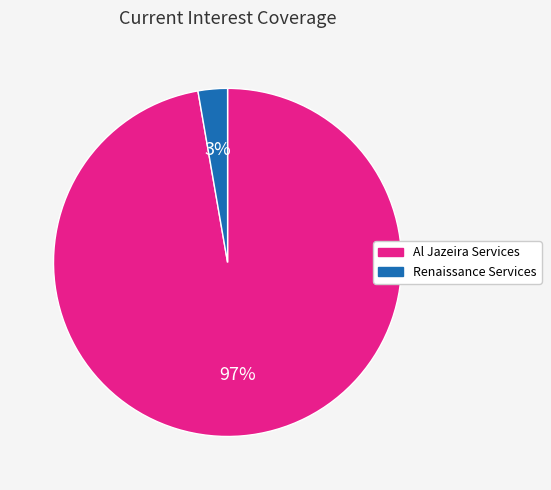

Count the number of slices in the pie.

2